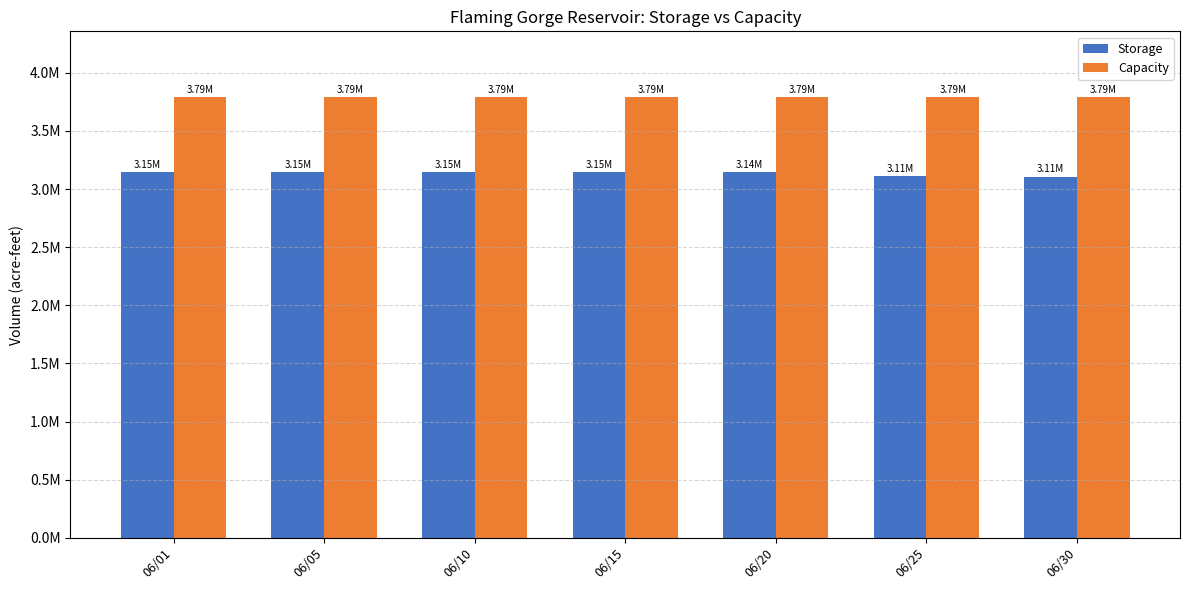

Is it true that Storage equals 819048 at 06/25?

False